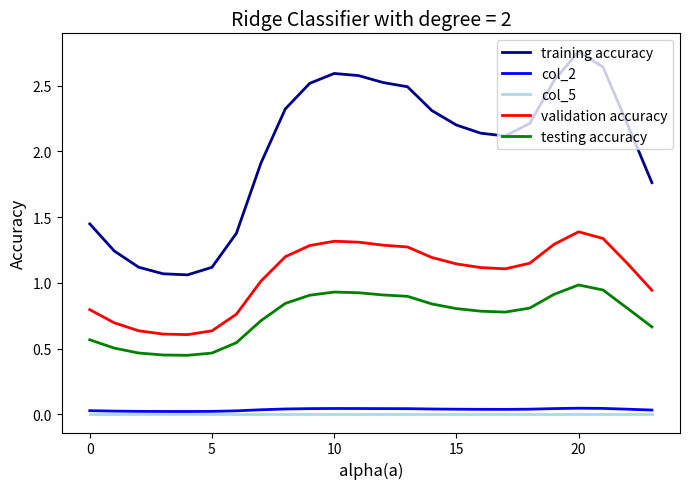

Which series has the largest range (max minus min)?

training accuracy